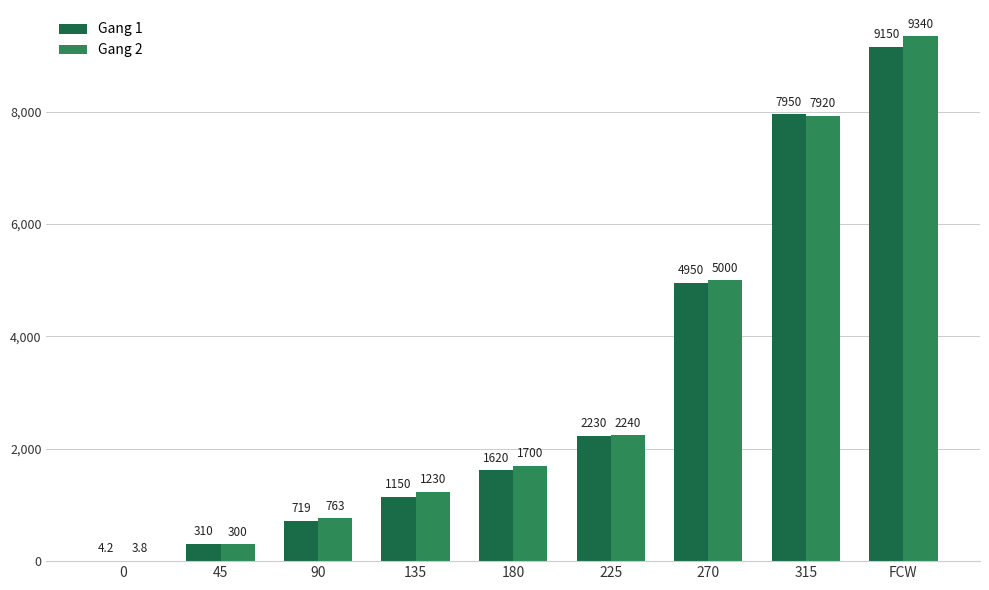

Which series has the largest total across all categories?

Gang 2